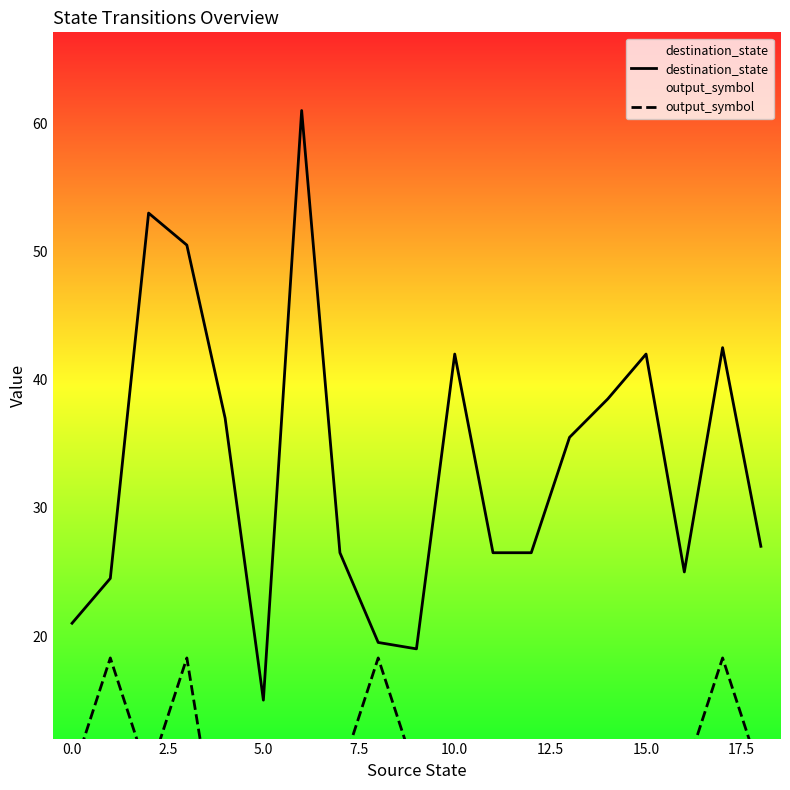

True or false: destination_state and output_symbol cross at least once.

False